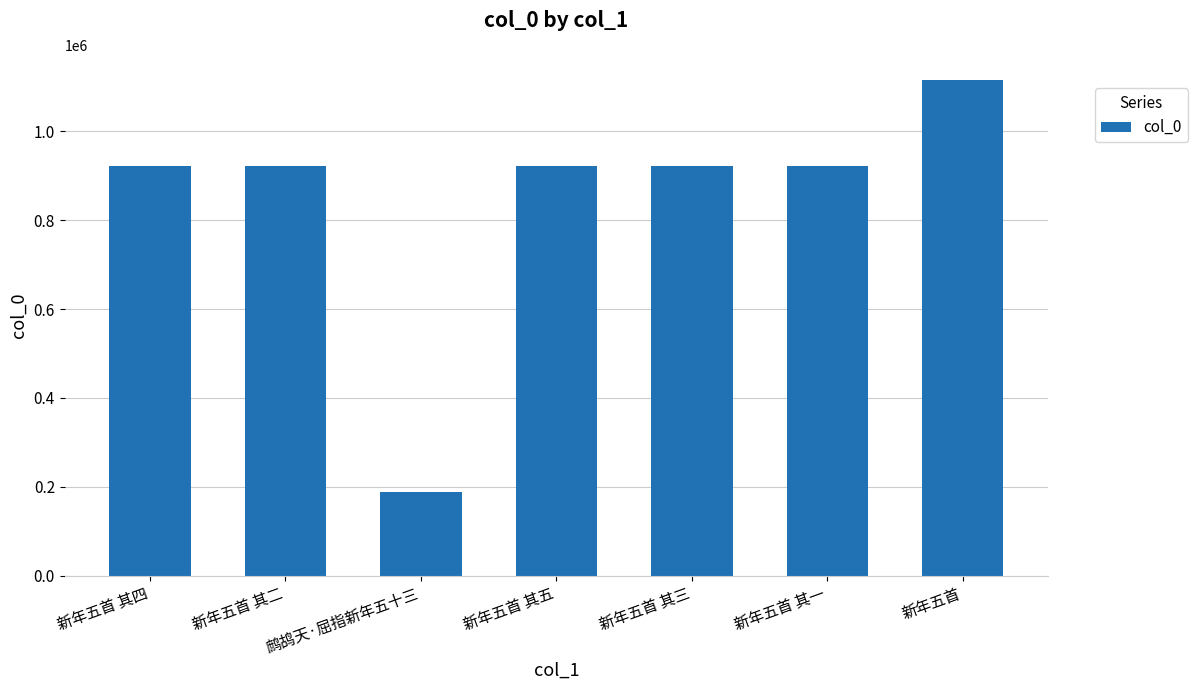

What is the label of the 5th bar from the right?

鹧鸪天·屈指新年五十三